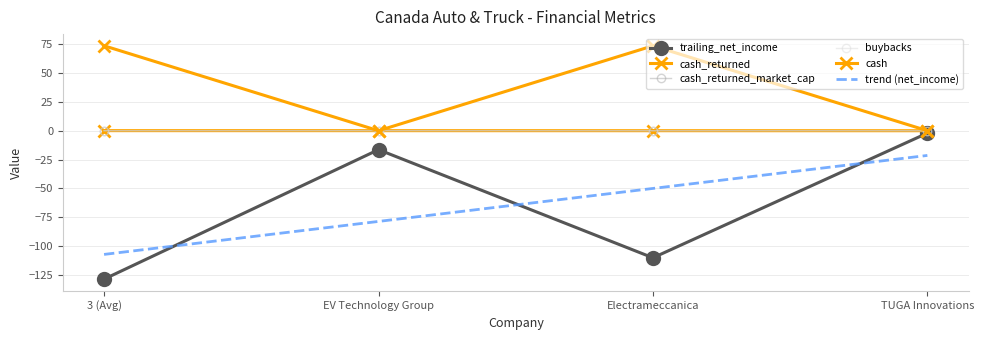

Reading left to right, extract all data points from this chart.

trailing_net_income: -128.5	-16.4	-110.0	-2.1
cash_returned: 0.1	0.0	0.0	0.0
cash_returned_market_cap: 0.0	0.1	0.0	0.0
buybacks: 0.1	0.0	0.0	0.0
cash: 73.5	0.0	73.5	0.0
trend (net_income): -107.1	-78.5	-50.0	-21.4